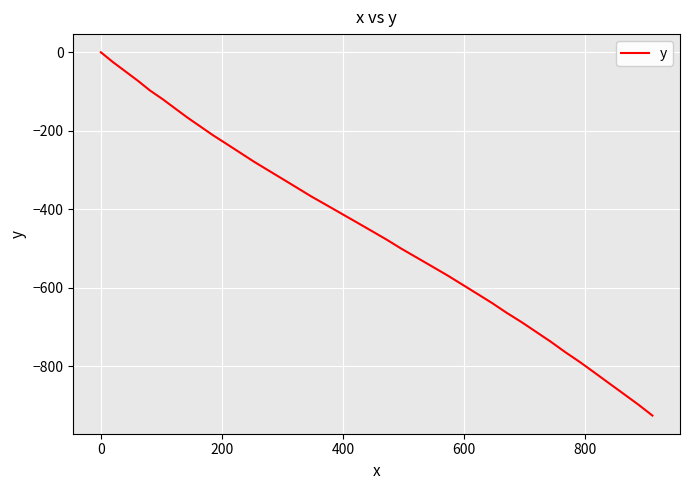

What is the difference between the maximum and minimum values?

924.9